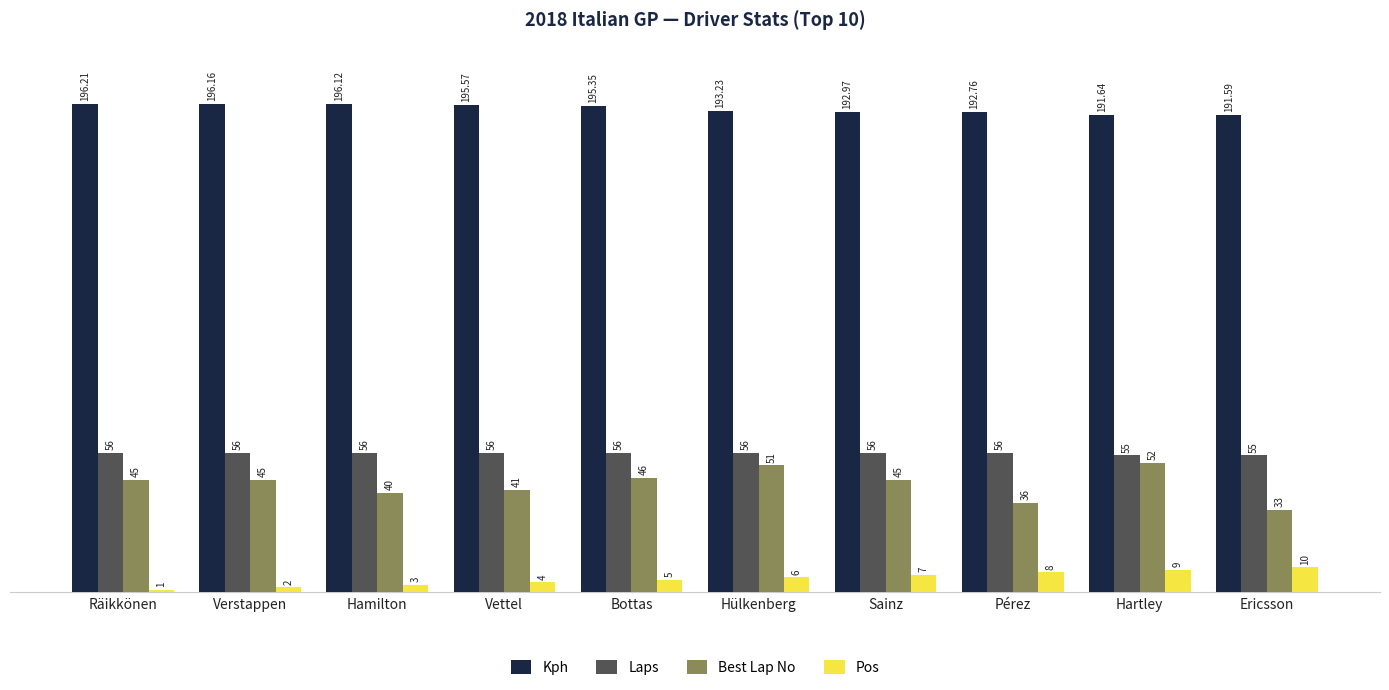

At which label is Best Lap No closest to 42?

Vettel